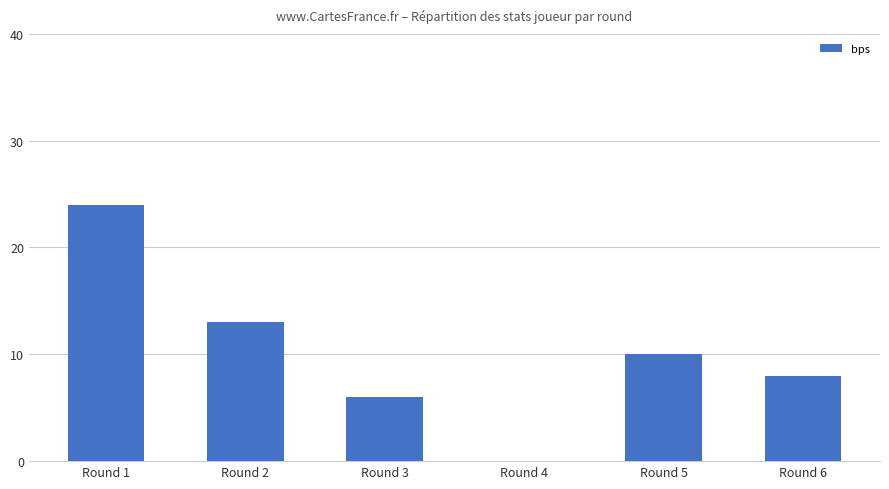

Where is the data nearest to the value 12?

Round 2